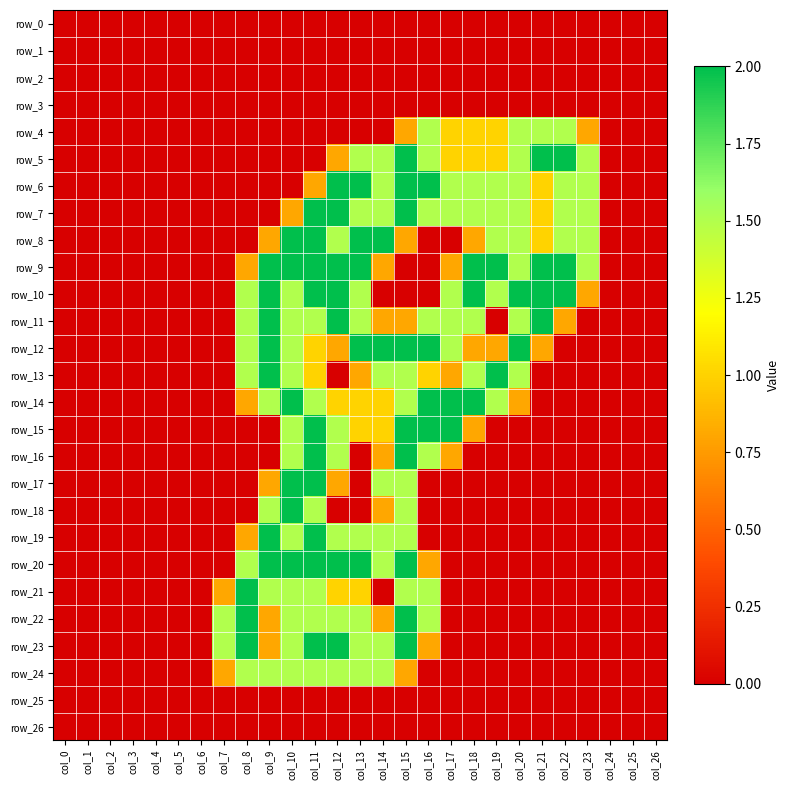

At col_20, list the series in order from largest to smallest.

row_10, row_12, row_4, row_5, row_6, row_7, row_8, row_9, row_11, row_13, row_14, row_0, row_1, row_2, row_3, row_15, row_16, row_17, row_18, row_19, row_20, row_21, row_22, row_23, row_24, row_25, row_26